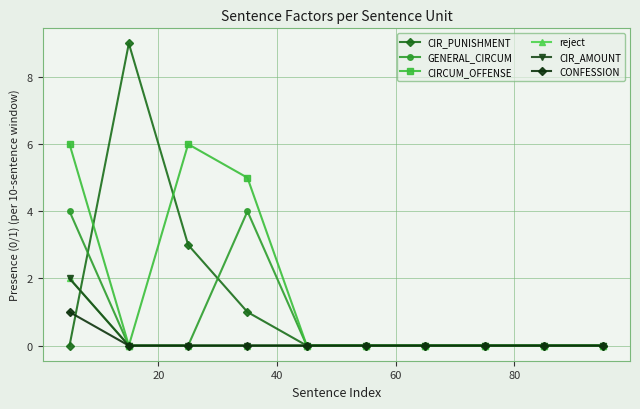

True or false: CIR_PUNISHMENT and GENERAL_CIRCUM cross at least once.

True